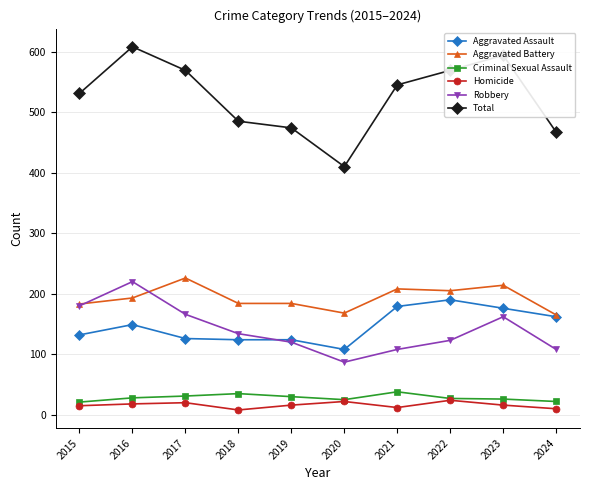

How many series are shown in this chart?

6